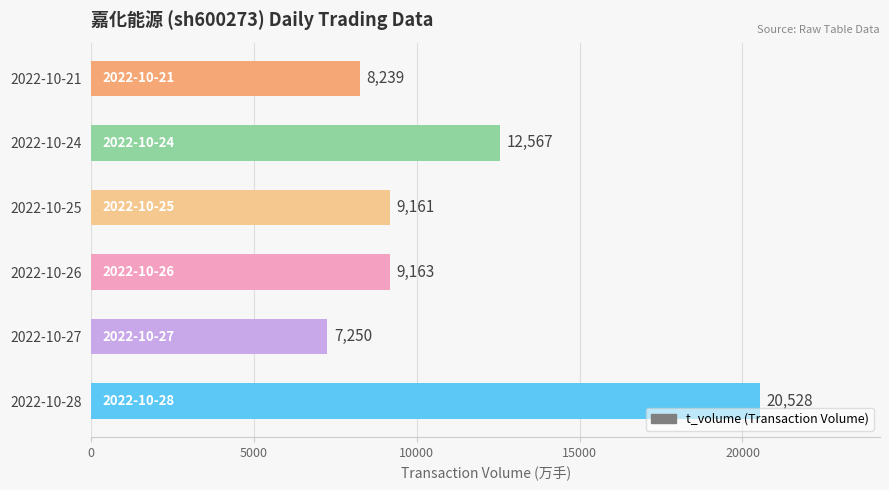

What is the change in value from 2022-10-28 to 2022-10-24?

-7961